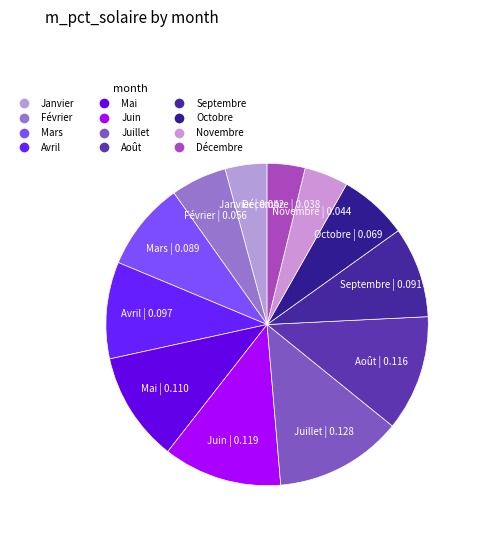

Do Février and Septembre together represent more than half of the pie?

No